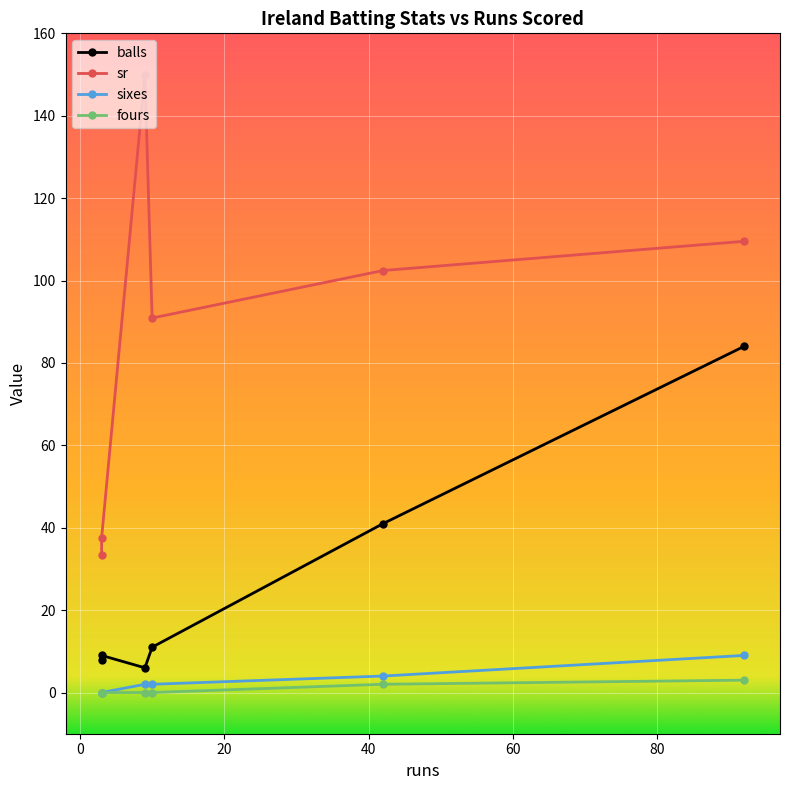

True or false: sr has more than 0 interior local peaks.

True